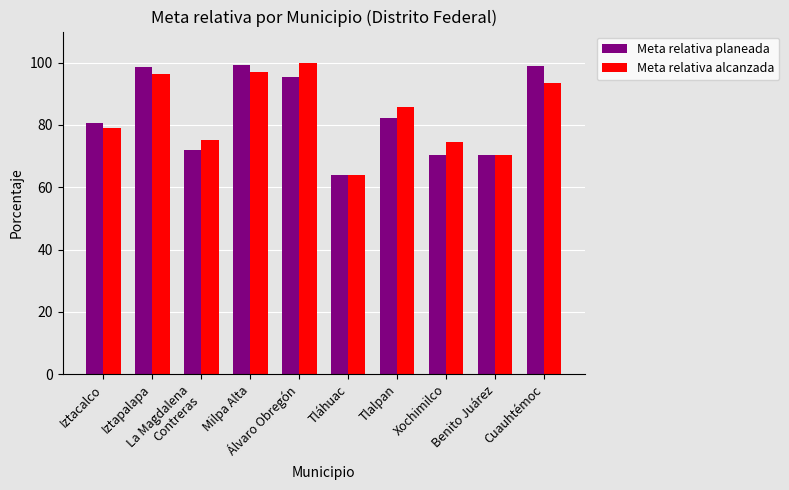

What position from the right is La Magdalena
Contreras?

8